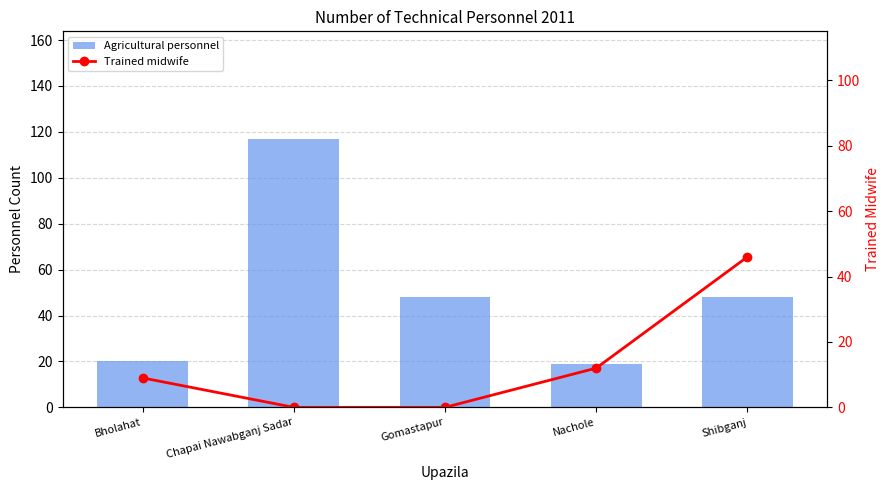

Reading left to right, what are all the values shown in this chart?

Agricultural personnel: 20	117	48	19	48
Trained midwife: 9	0	0	12	46